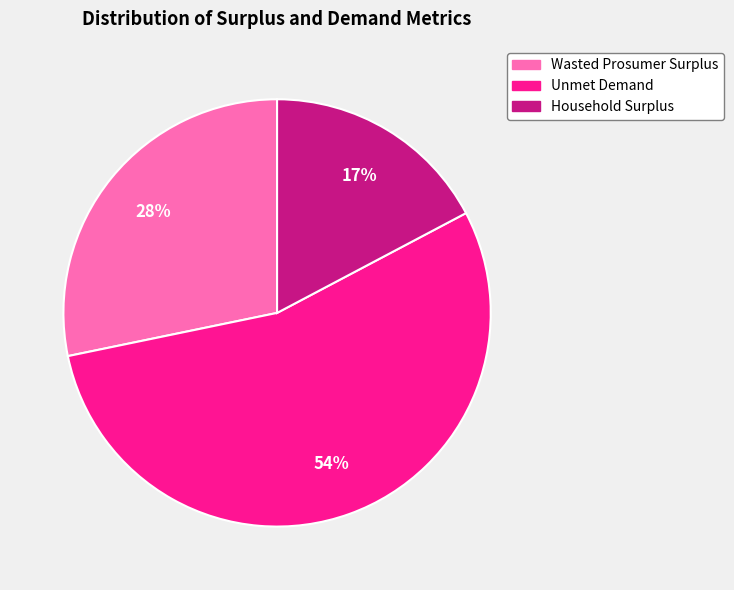

Combined, do Wasted Prosumer Surplus and Unmet Demand account for over 50%?

Yes